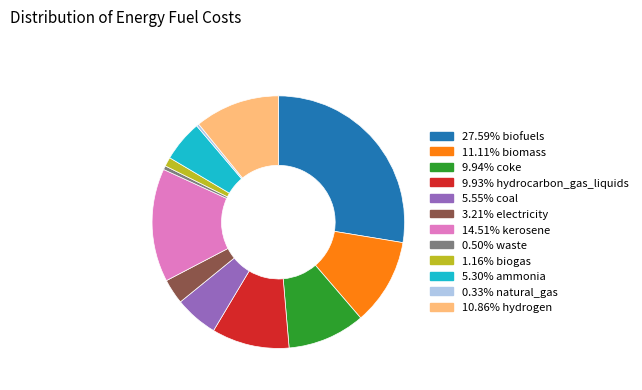

Is there a majority slice in this chart?

No